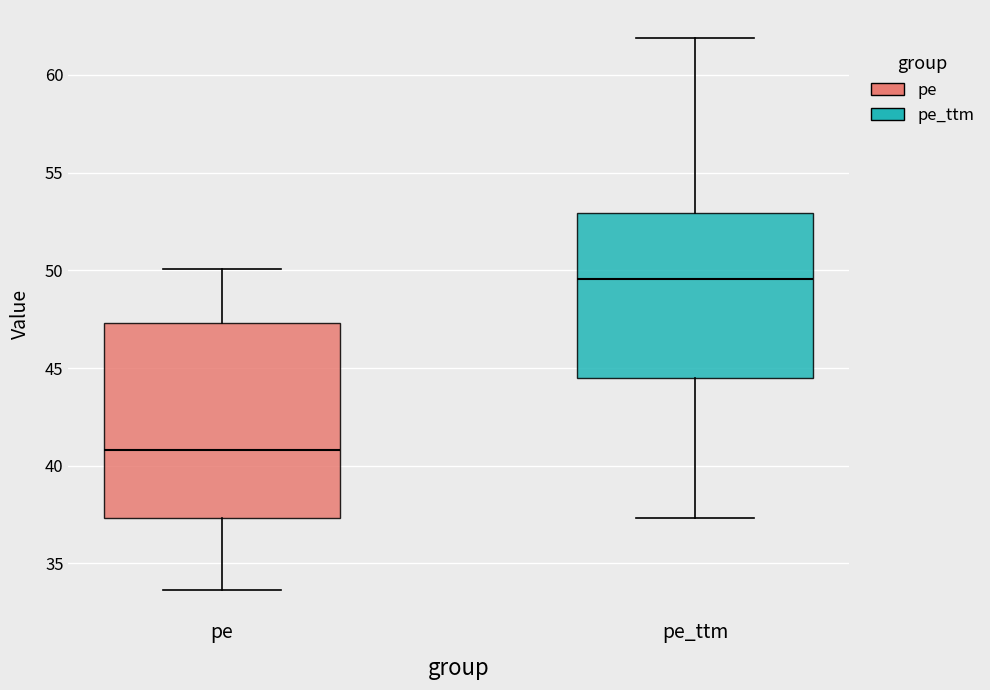

Reading left to right, transcribe this box plot: for each box, give where its median line is, the range the box spans, and where its two whiskers end, as read against the y-axis. The values are not printed on the chart, so give them approximately, as read against the axis.

pe: median 41.0, box 37.5 to 47.5, whiskers 33.5 to 50.0
pe_ttm: median 49.5, box 44.5 to 53.0, whiskers 37.5 to 62.0